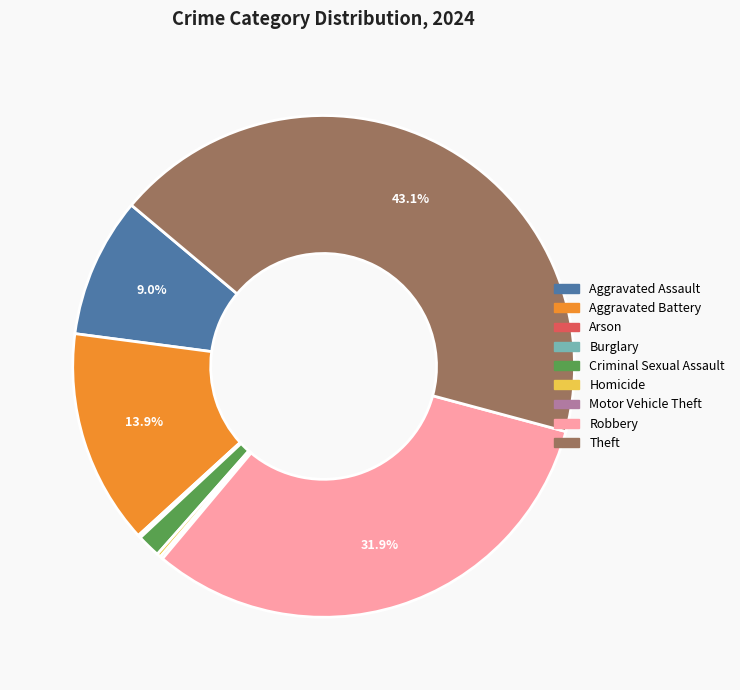

Which slice is the largest?

Theft